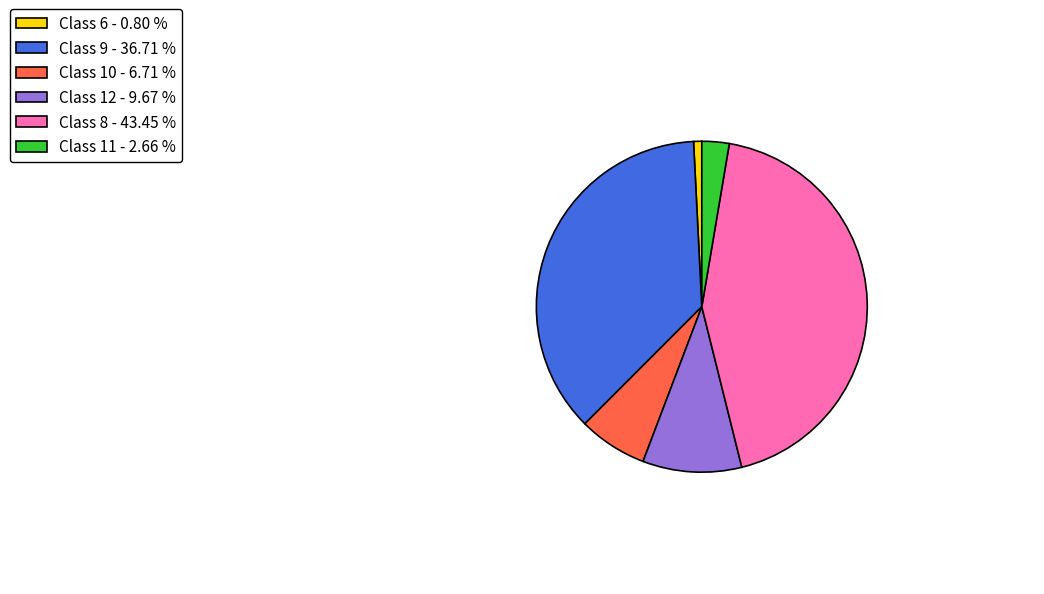

Is the sum of Class 10 - 6.71 % and Class 9 - 36.71 % greater than half?

No